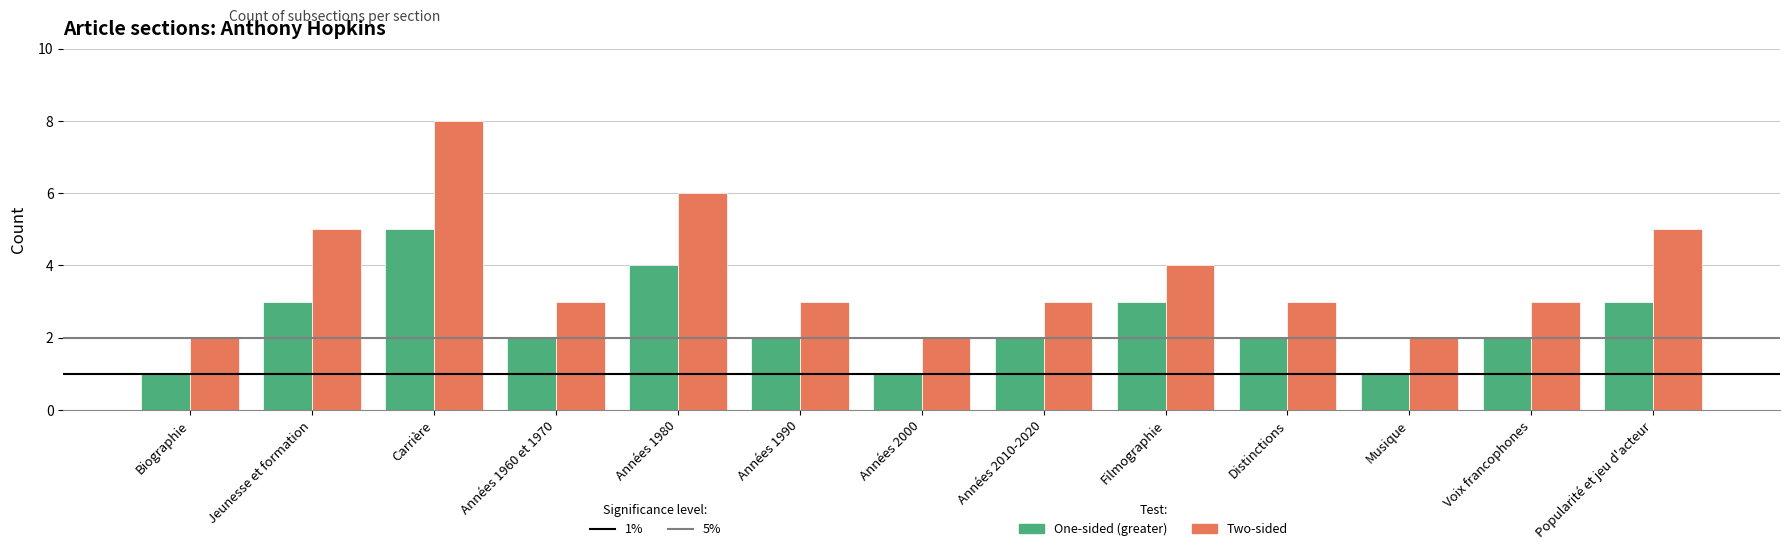

True or false: One-sided (greater) has a value of 1 at Musique.

True